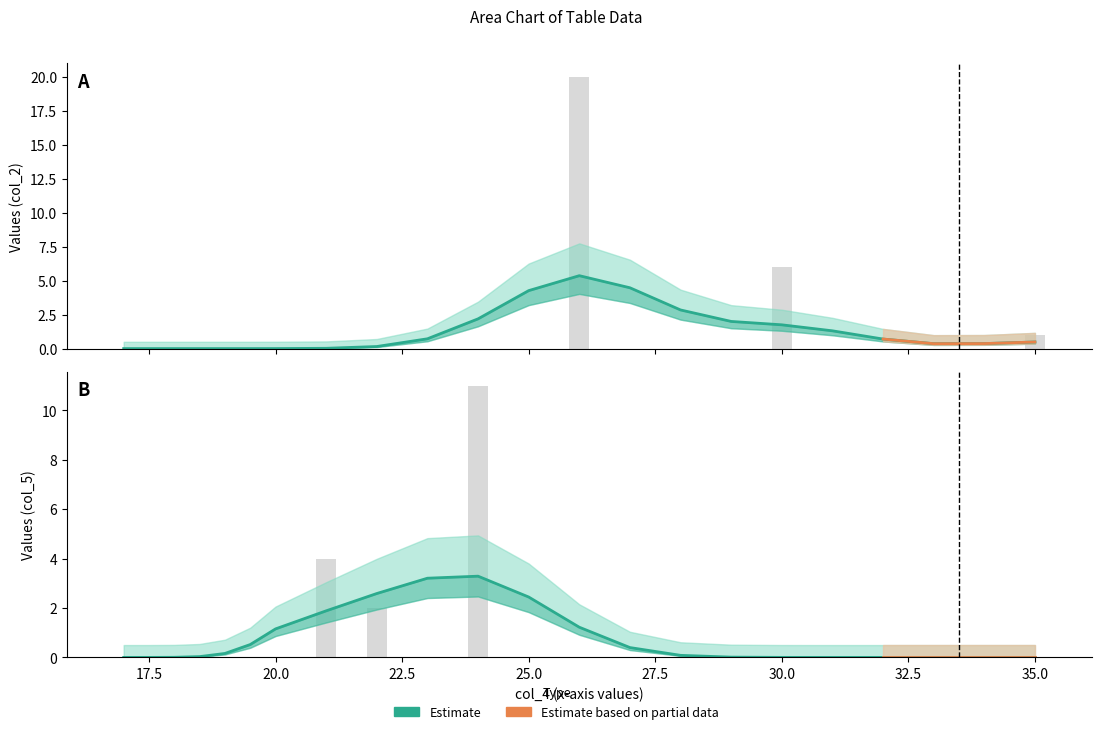

Are the bars grouped side by side (vs. stacked)?

Yes